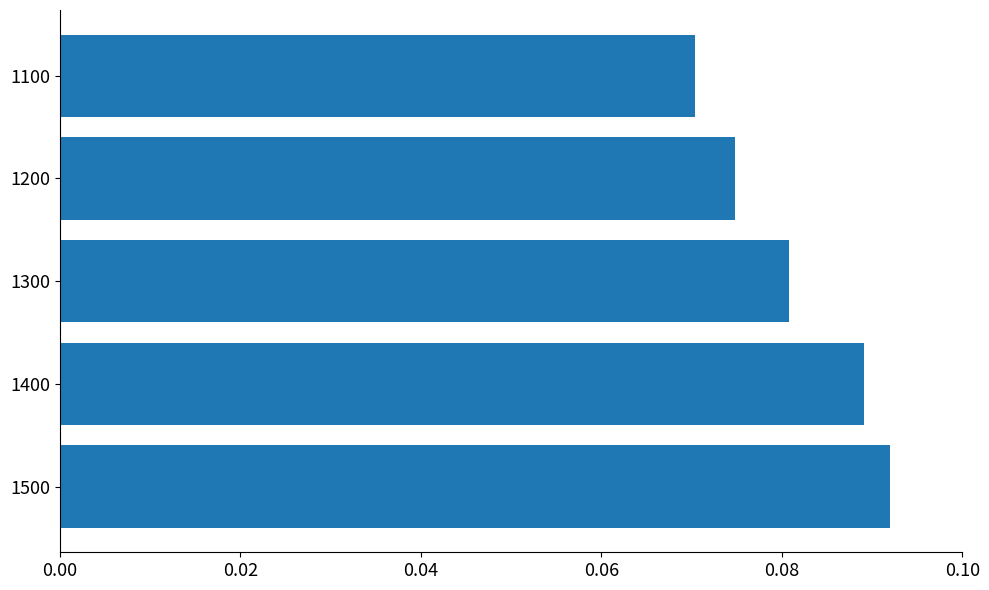

Count the values in the range 0 to 1.

5